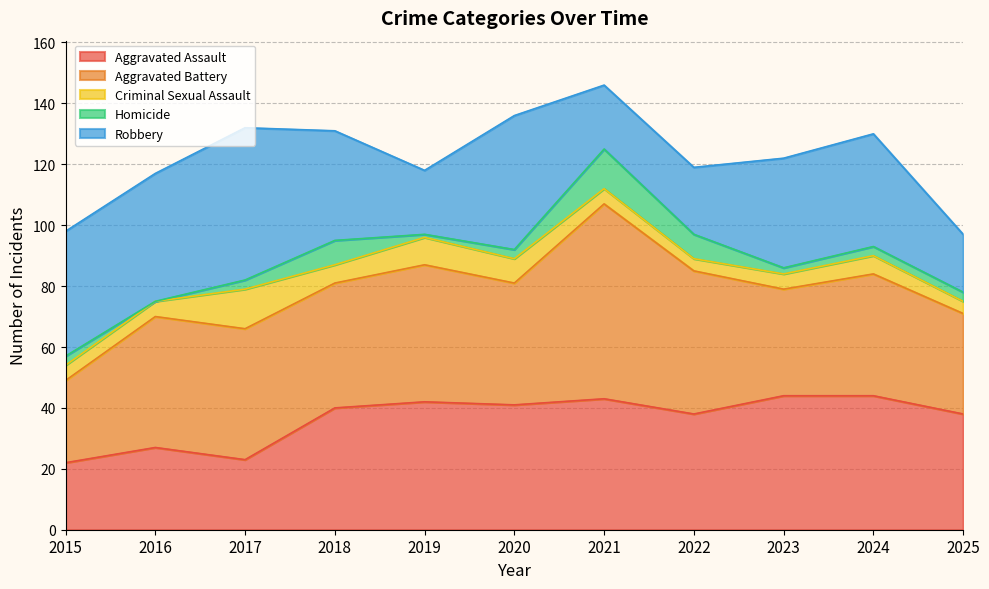

How many categories are shown in the chart?

11